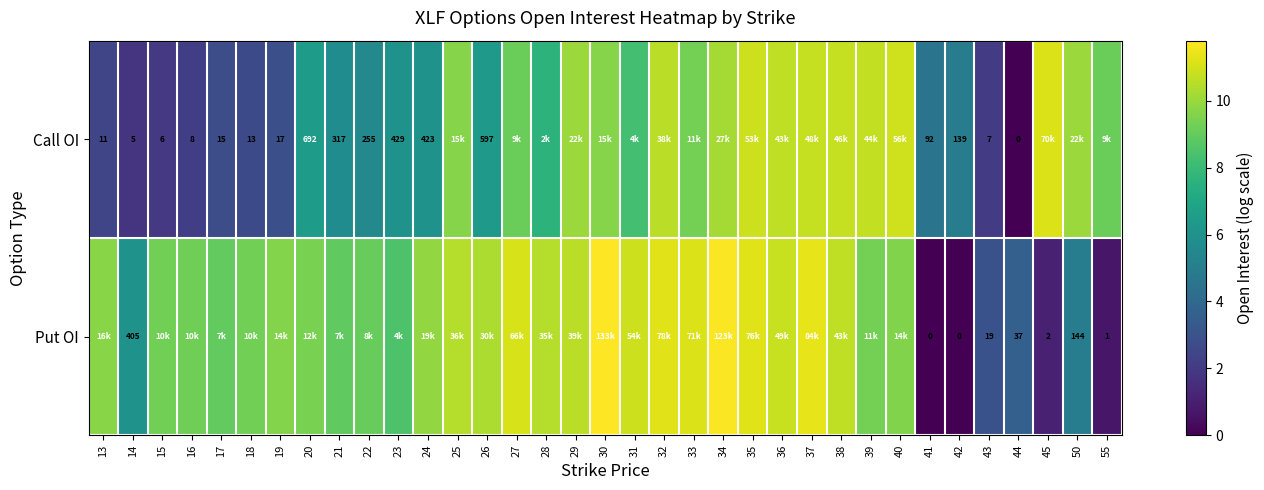

Is the value of Call OI at 44 greater than the value of Put OI at 14?

No